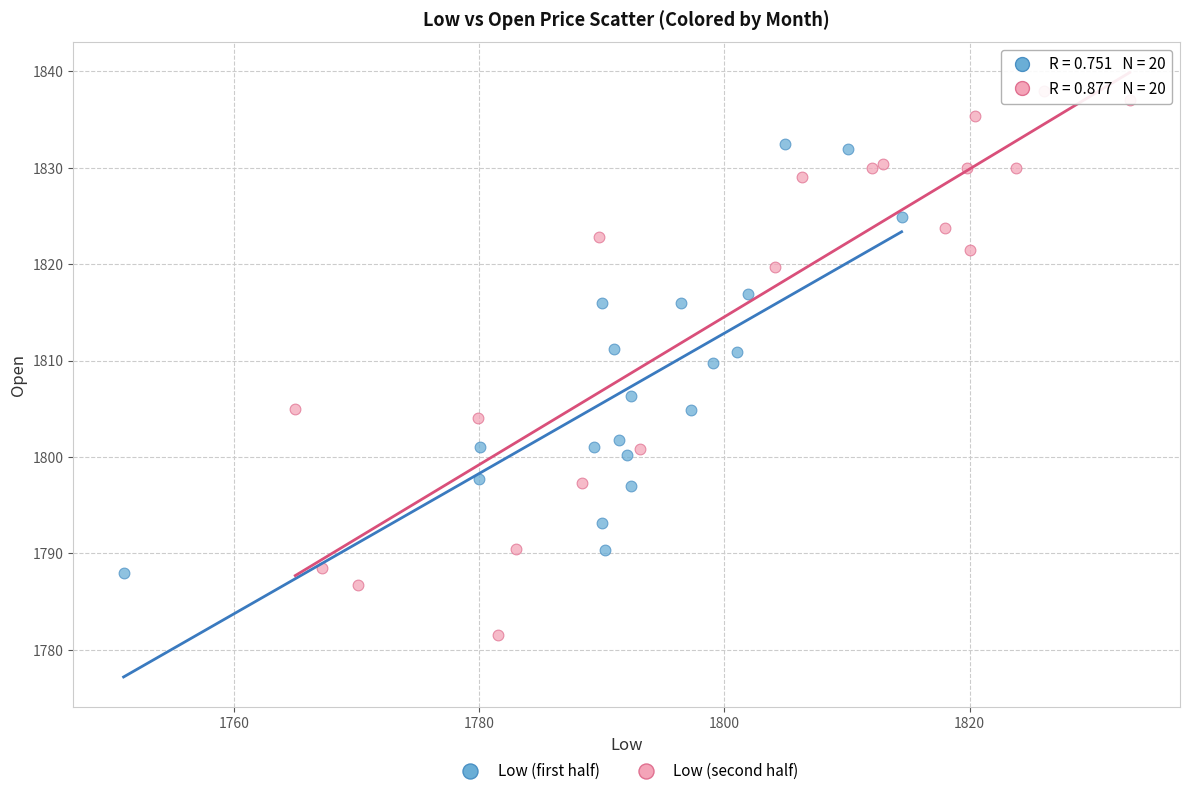

Which series reaches the minimum Y coordinate?

Low (second half)